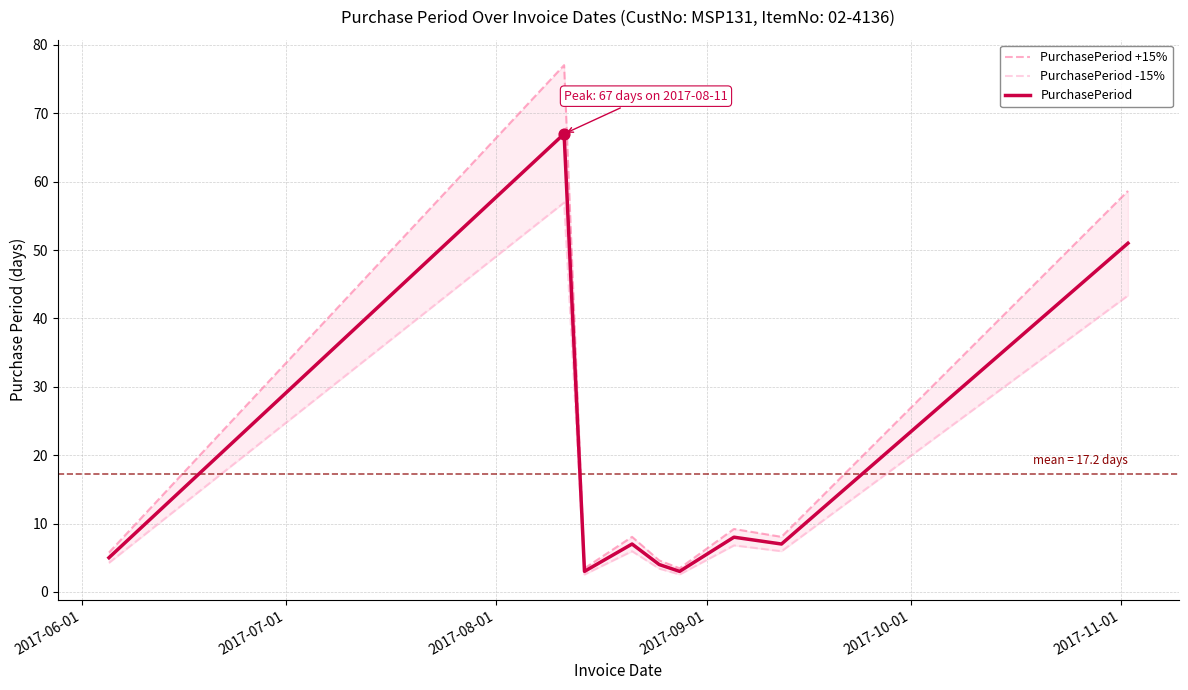

What are all the series names shown in the legend?

PurchasePeriod +15%, PurchasePeriod -15%, PurchasePeriod